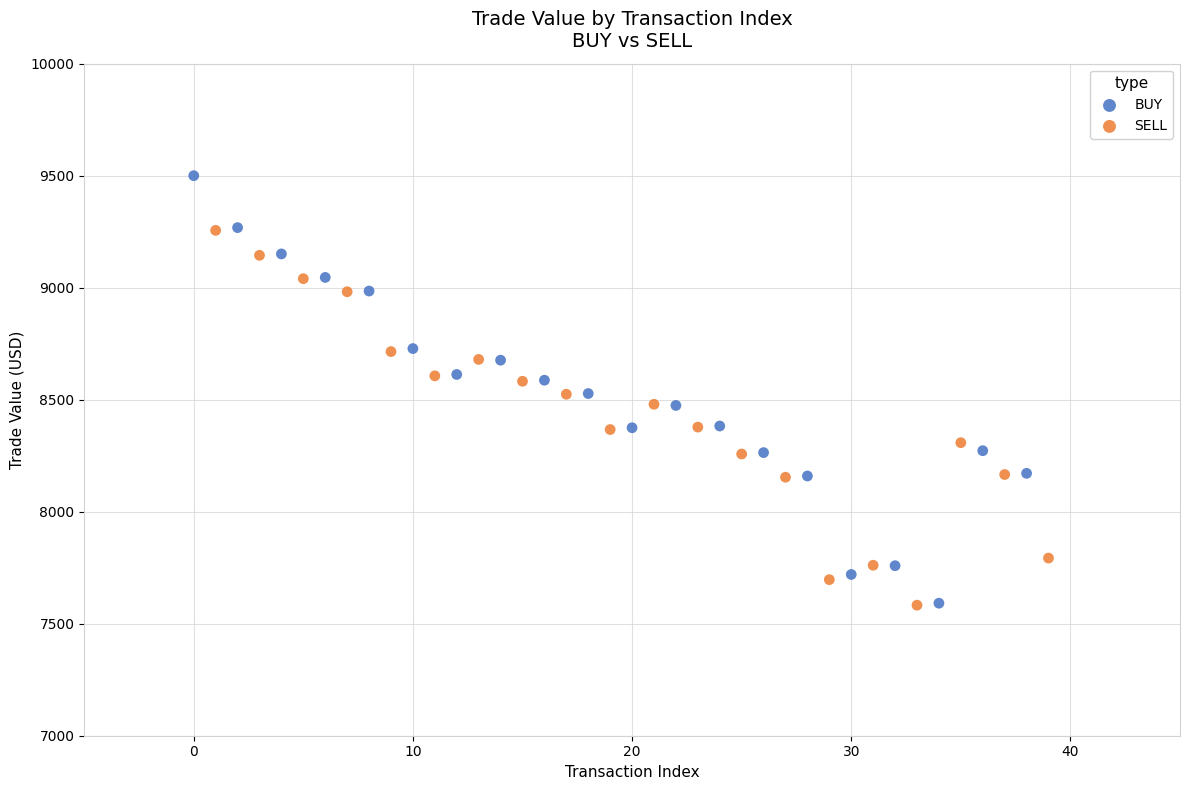

Which series has the largest Y range (max minus min)?

BUY